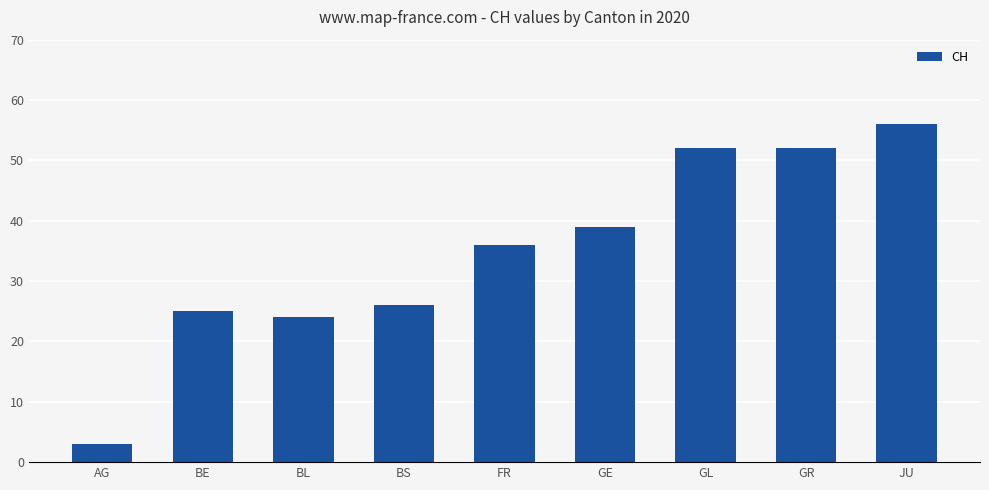

The chart shows a value of 6 at BL. True or false?

False